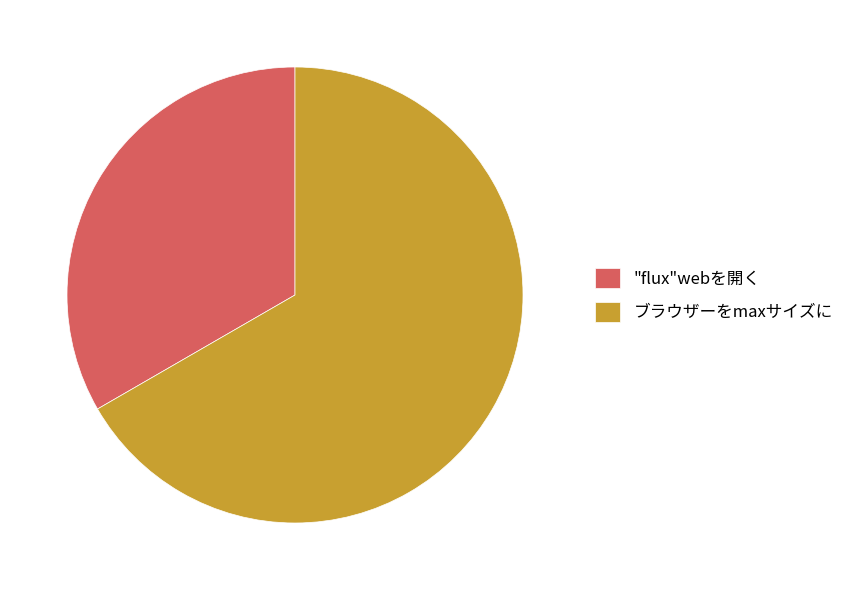

How many segments does this pie chart have?

2